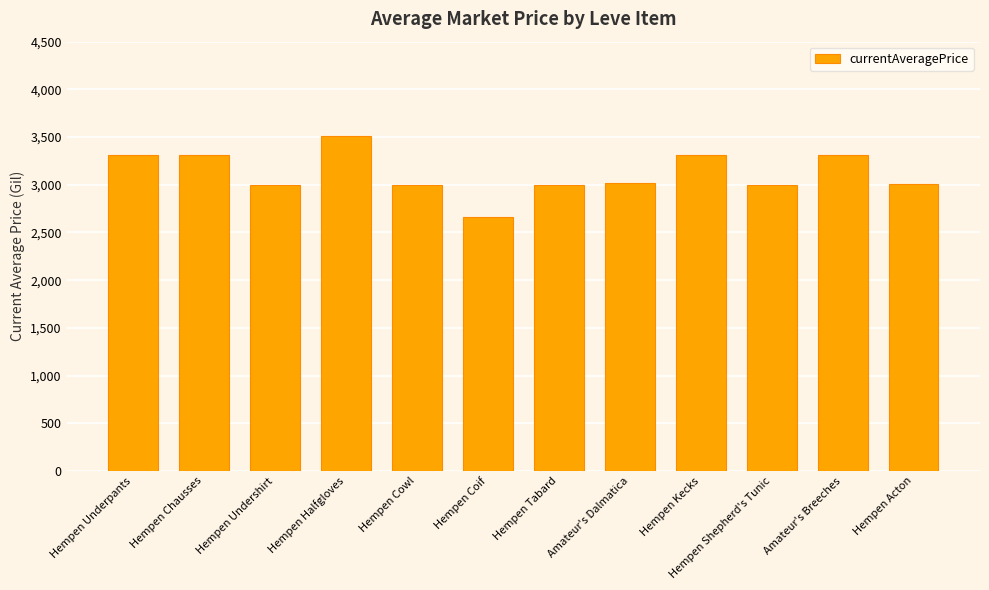

What is the maximum value shown in the chart?

3515